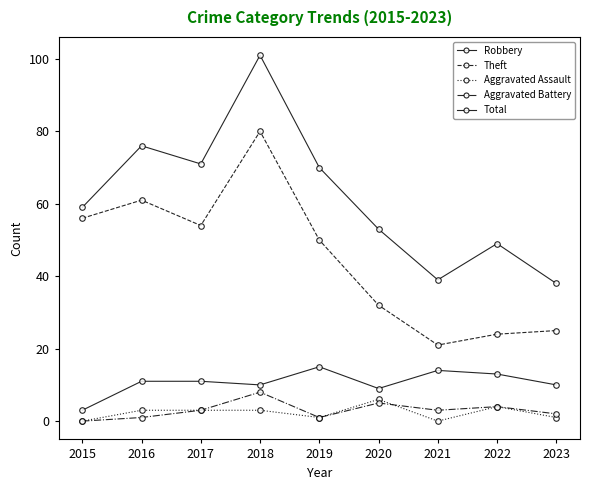

At which category does the chart reach its peak across all series?

2018